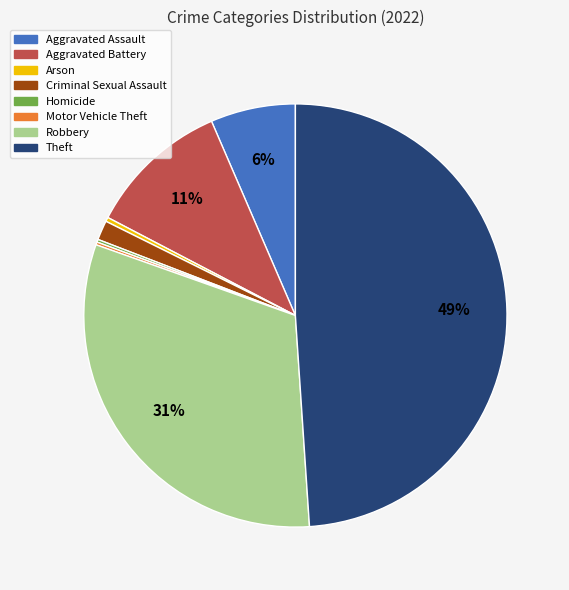

Does Aggravated Battery account for over 50% of the chart?

No